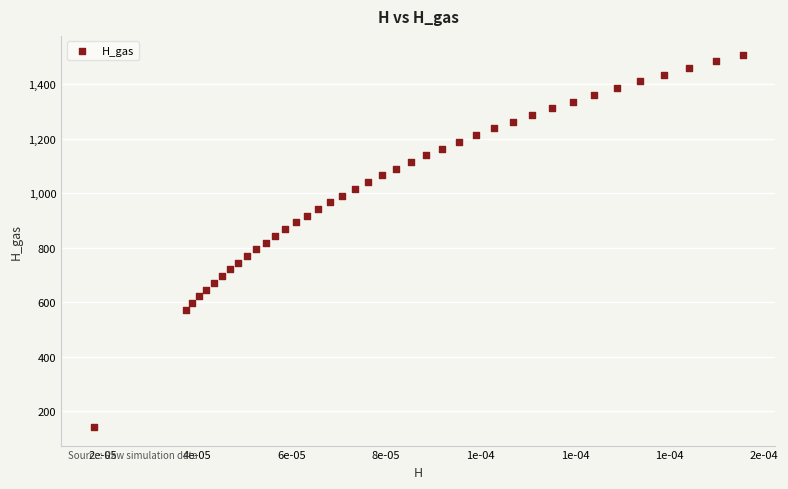

What is the range of Y values (max minus min)?

1366.5